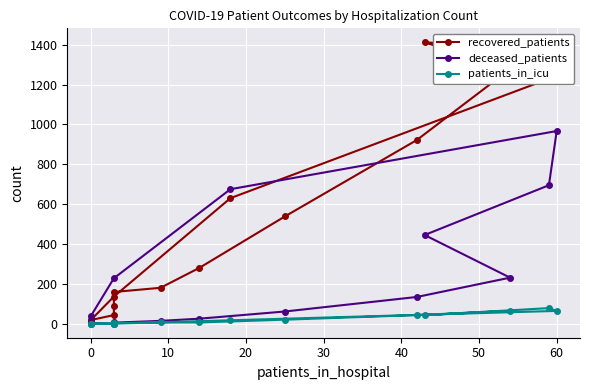

What is the label of the 13th point from the right?

20